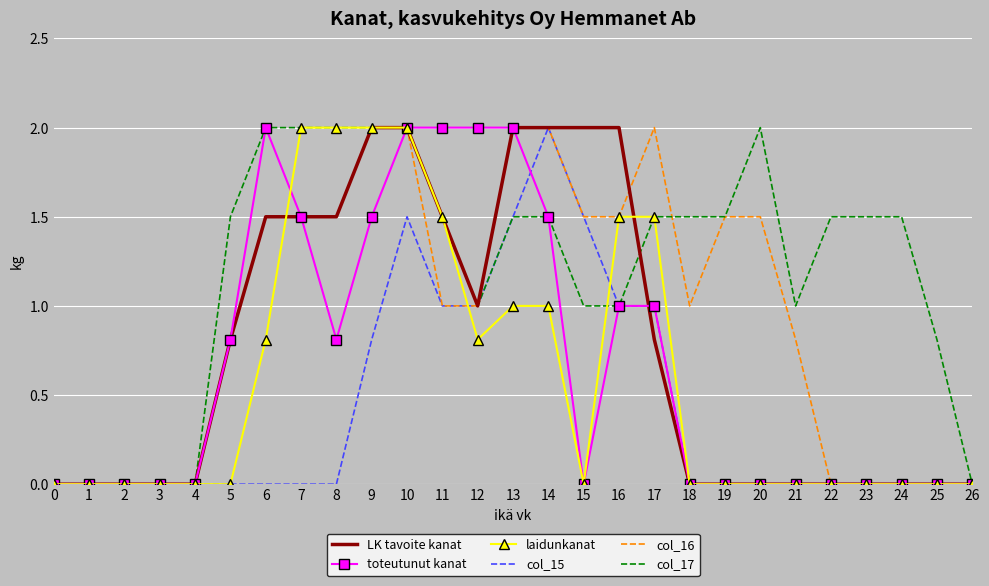

What is the maximum value shown in the chart?

2.0